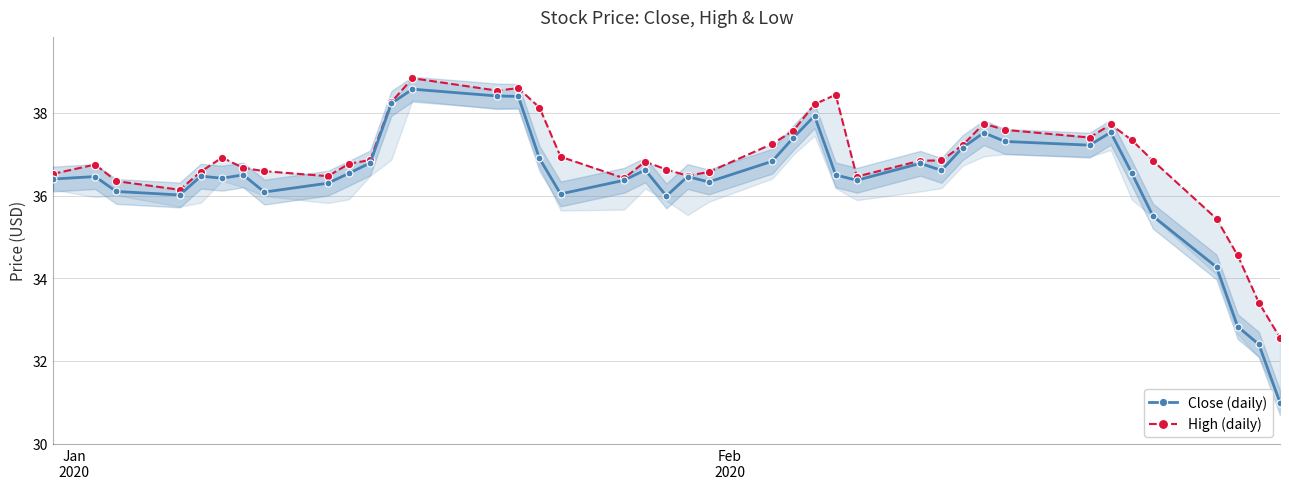

True or false: Close (daily) has more than 2 interior local peaks.

True